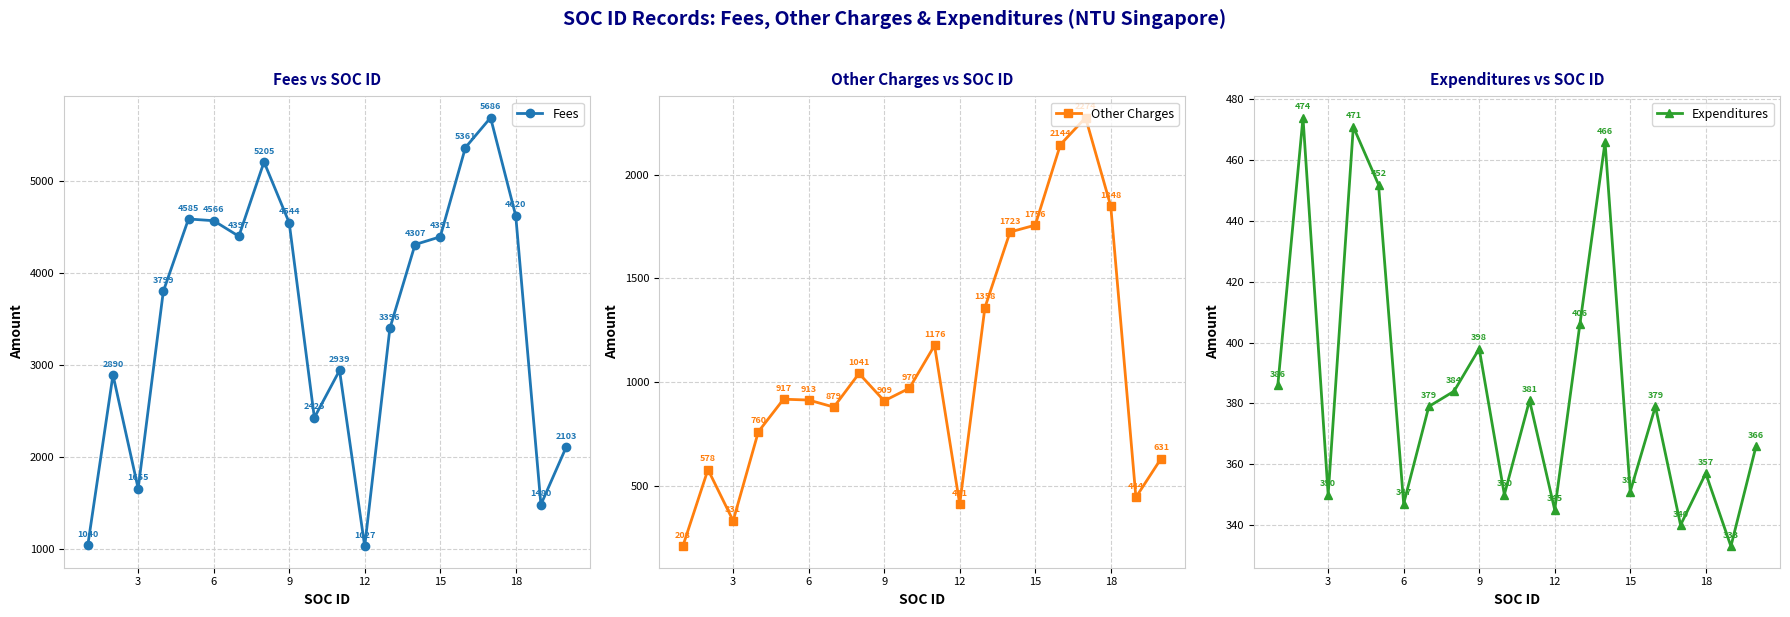

What is the maximum value for Expenditures?

474